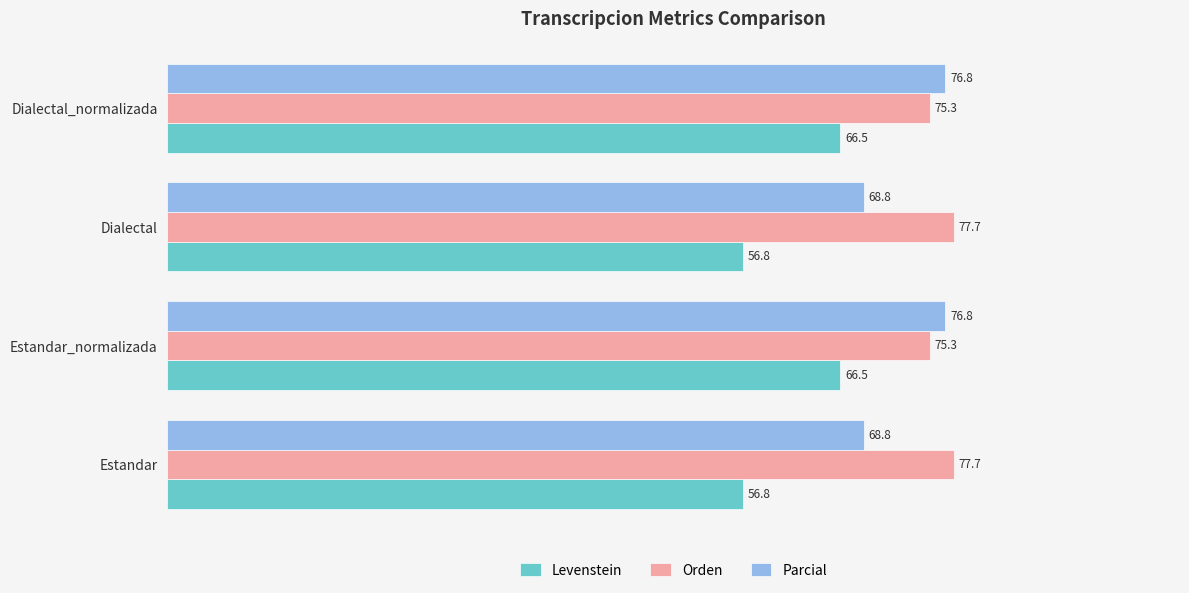

Which series has the largest total across all categories?

Orden